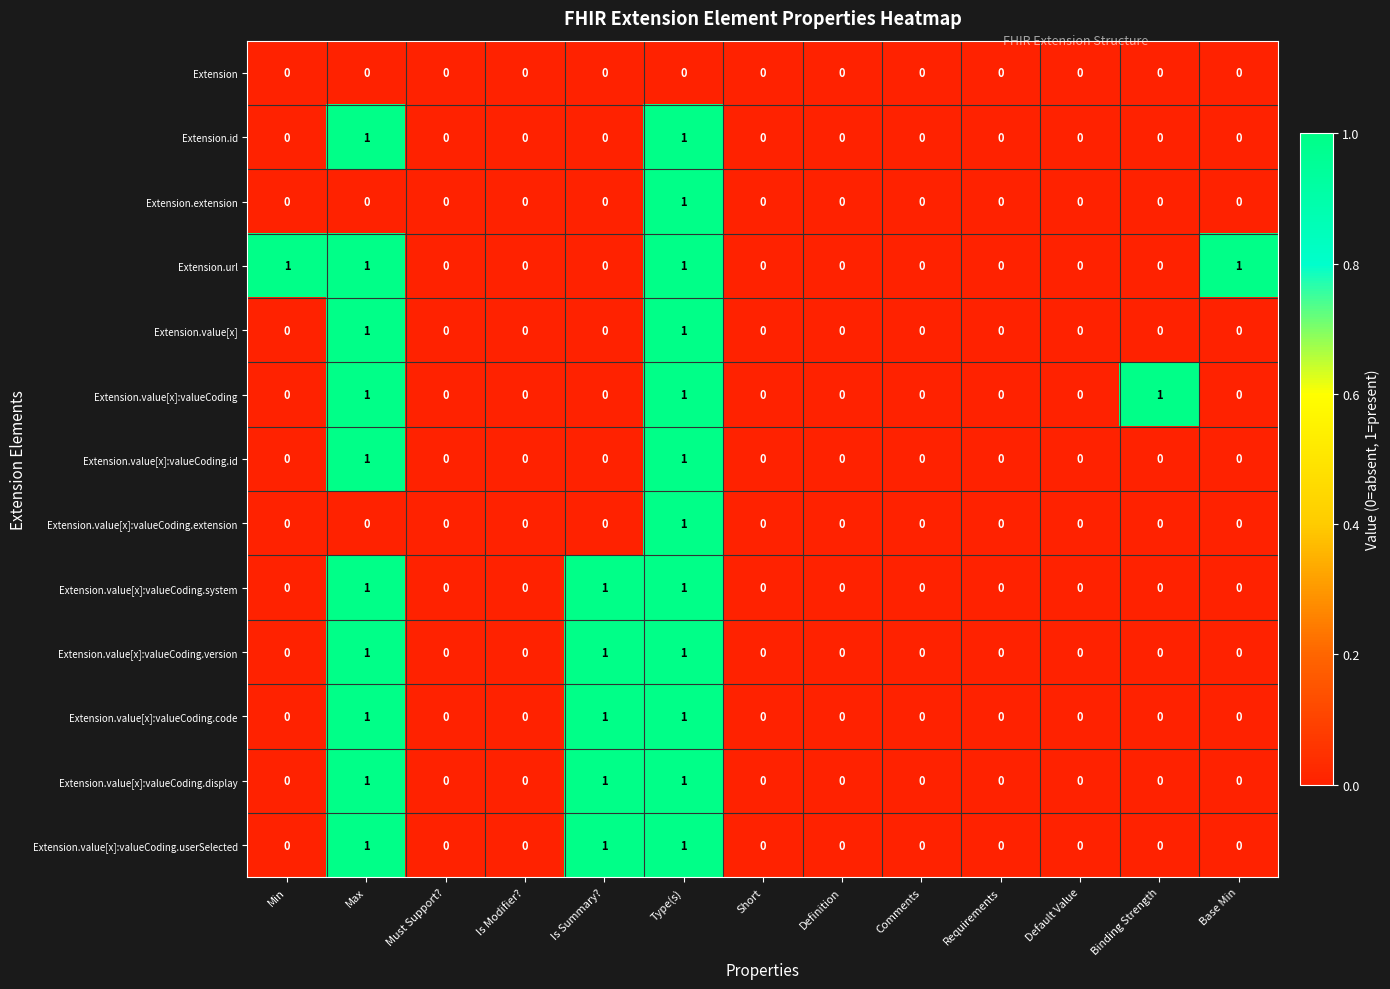

What is the total value across all series at Is Summary??

5